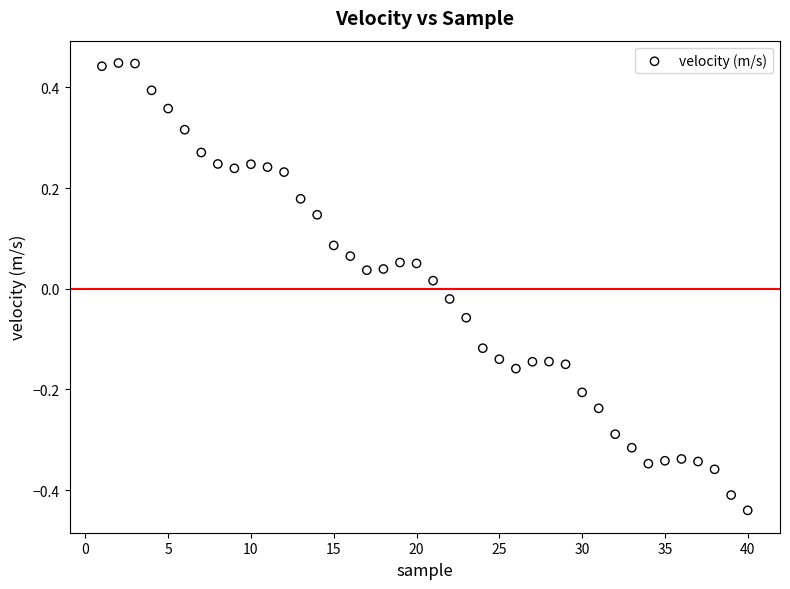

What is the range of Y values (max minus min)?

0.9